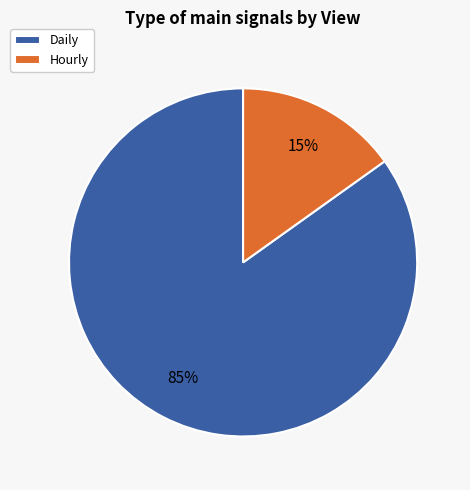

Combined, do Hourly and Daily account for over 50%?

Yes